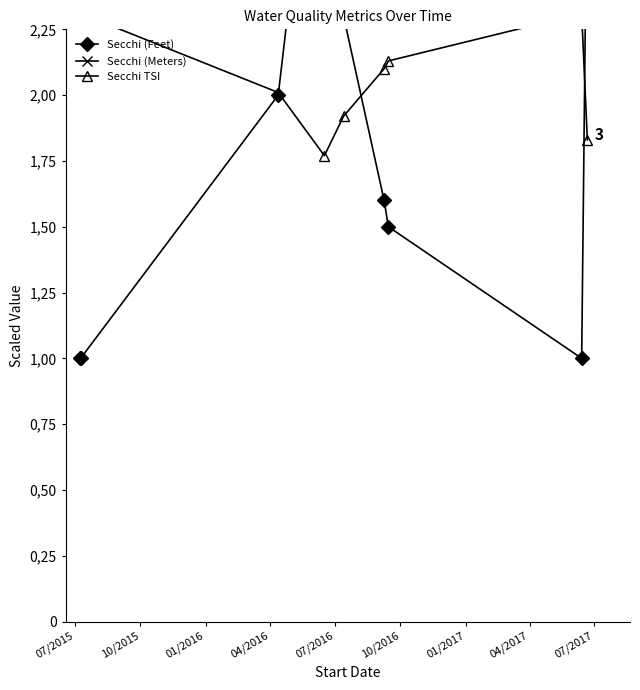

In Secchi (Feet), how many points are lower than both neighbors (excluding endpoints)?

1